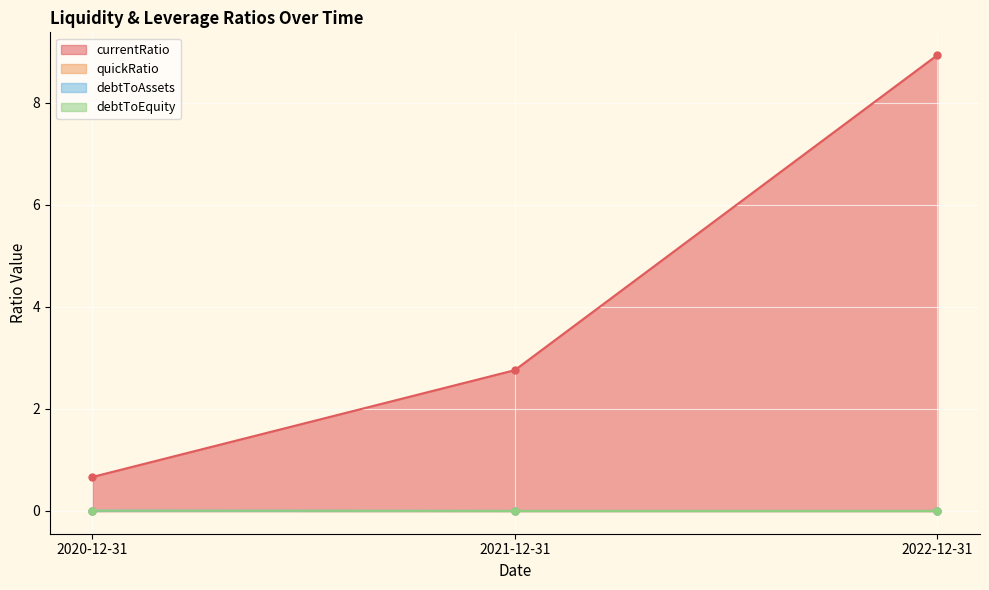

What is the greatest value displayed?

8.9